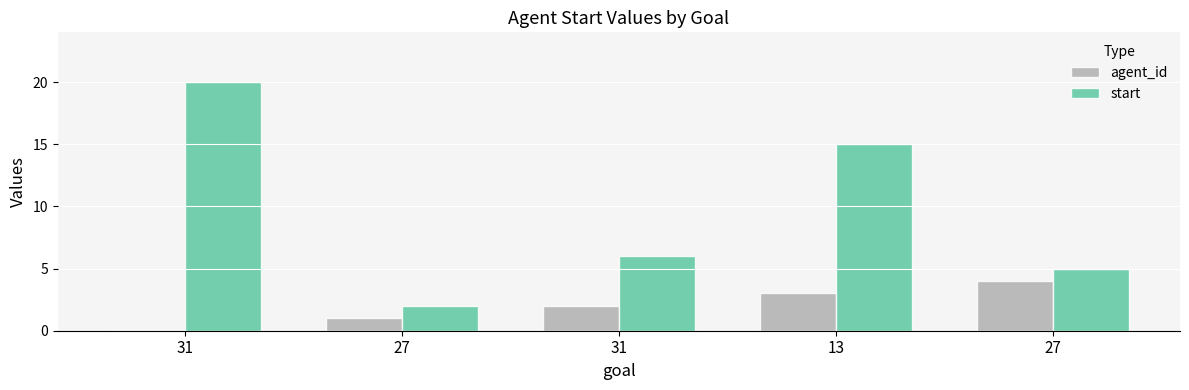

What is the spread (max minus min) of values at 31?

20